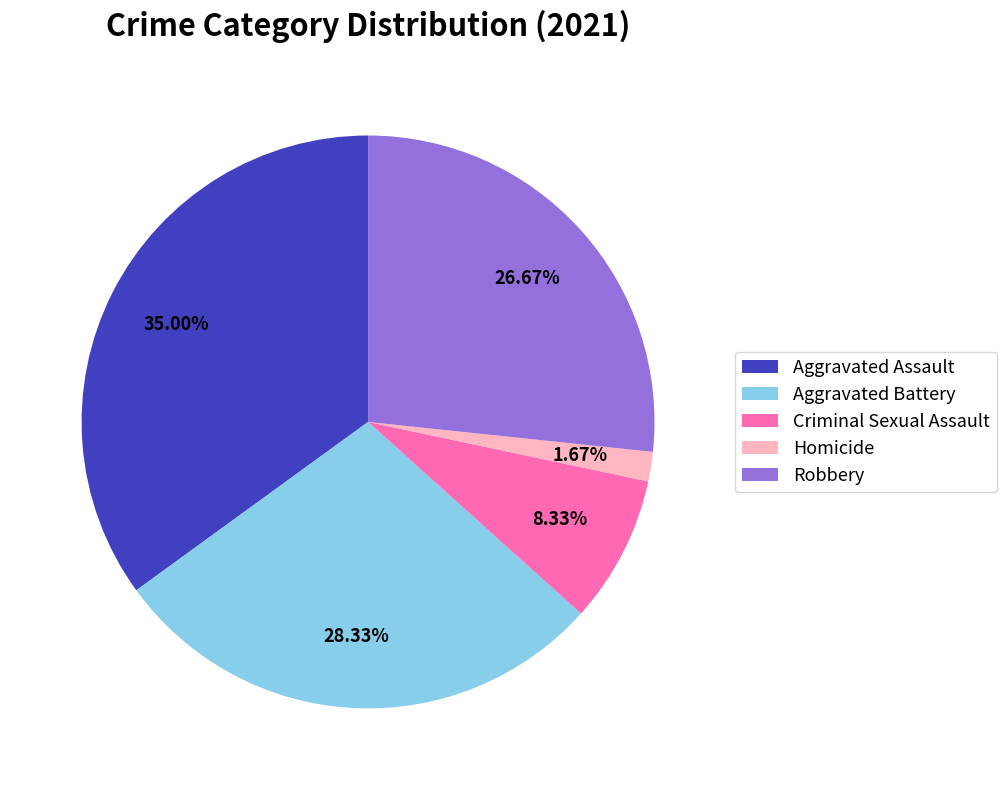

What percentage is NOT represented by Robbery?

73.3%